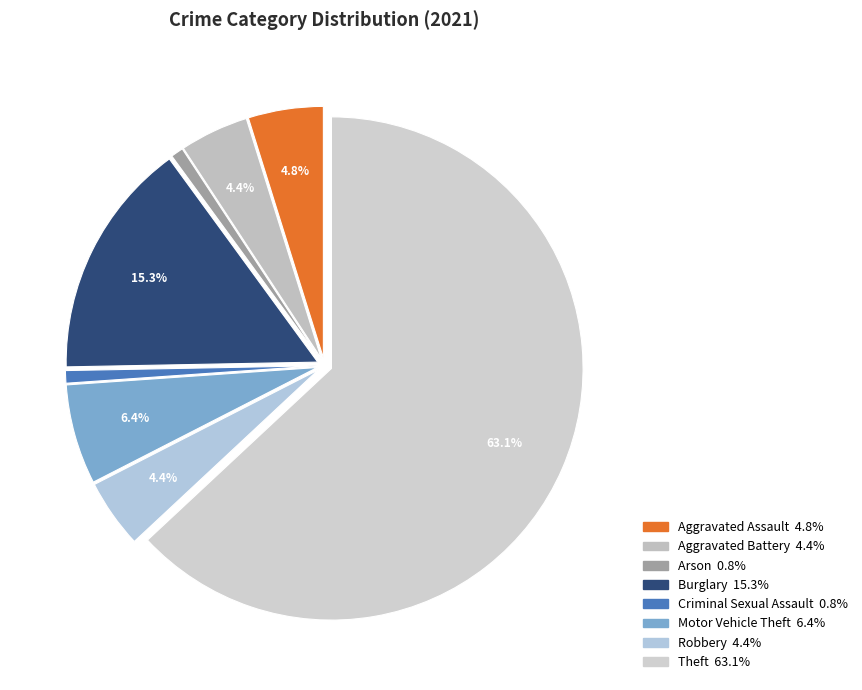

To the nearest percent, what is the difference between the largest and smallest slice percentages?

62%